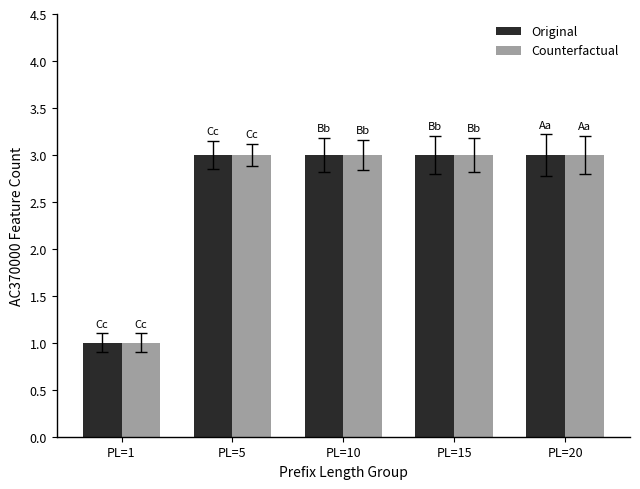

The value of Original at PL=15 is 4. True or false?

False